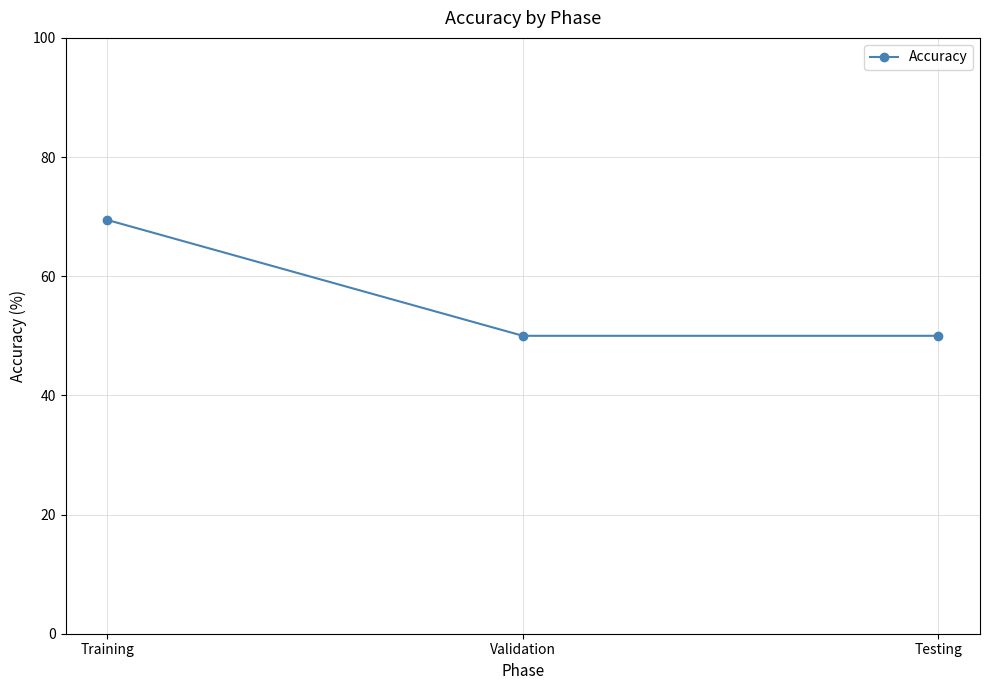

What is the maximum value shown in the chart?

69.4